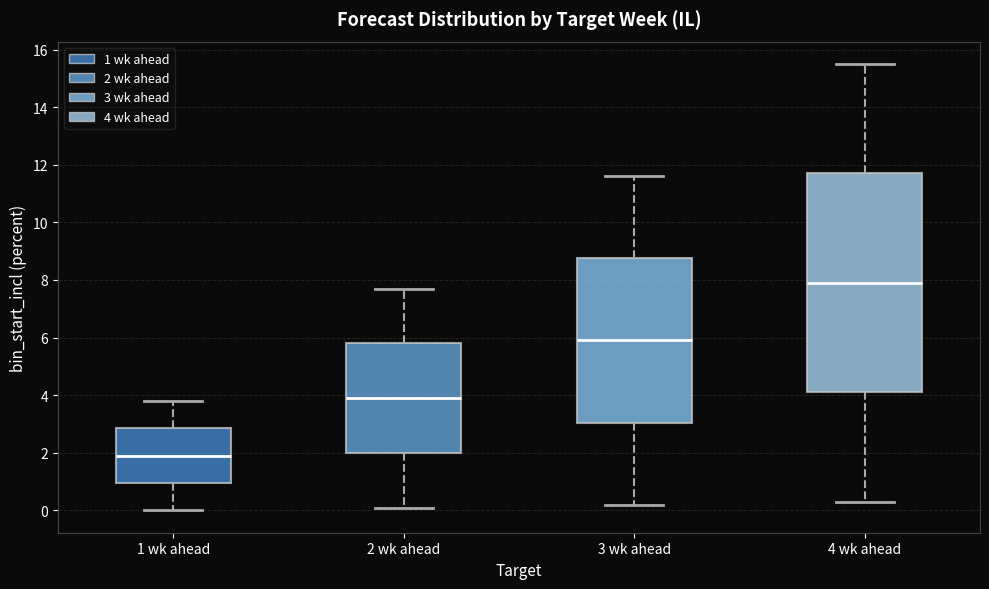

Which box is the tallest, from its lower edge to its upper edge?

4 wk ahead